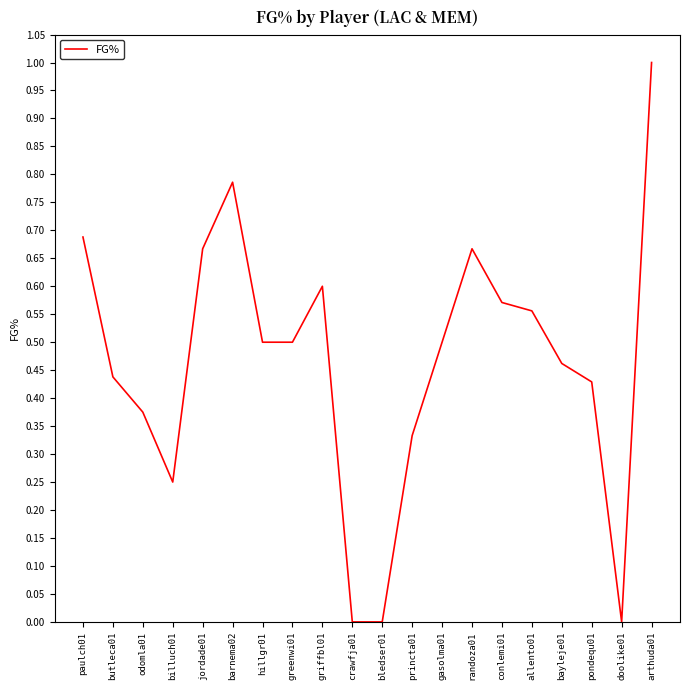

How many series are shown in this chart?

1